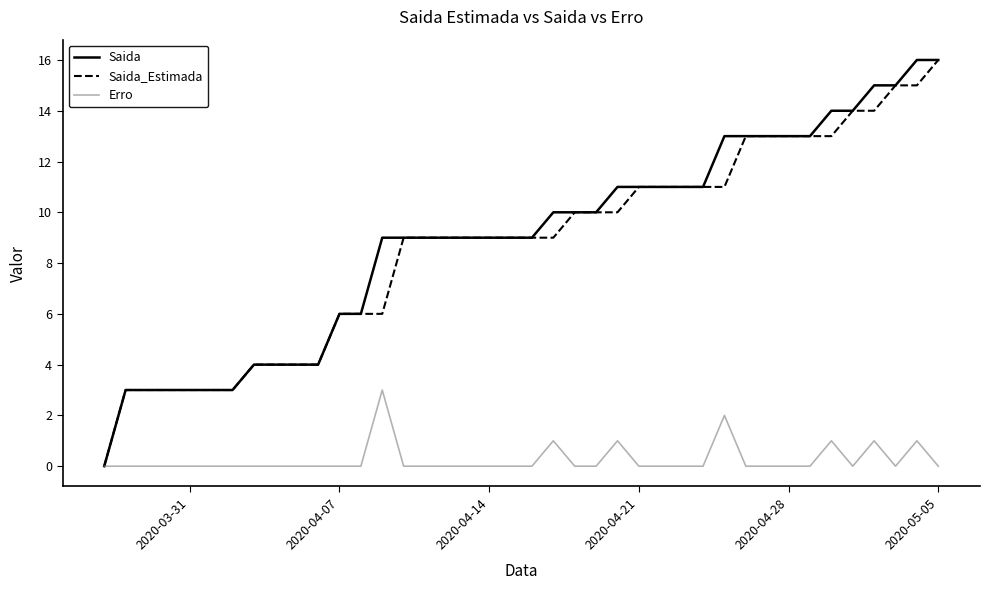

What is the maximum value for Saida_Estimada?

16